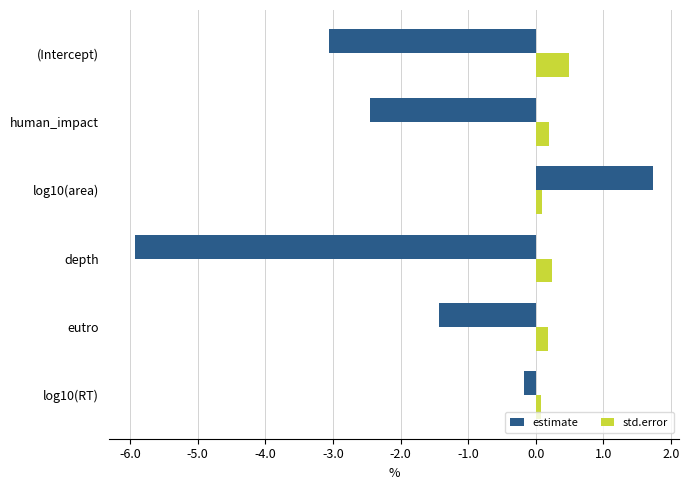

True or false: estimate has a value of -5.9 at depth.

True